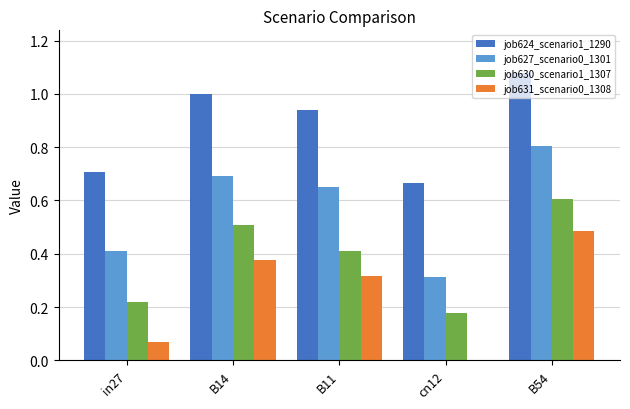

Count the job631_scenario0_1308 values in the range 0 to 1.

5